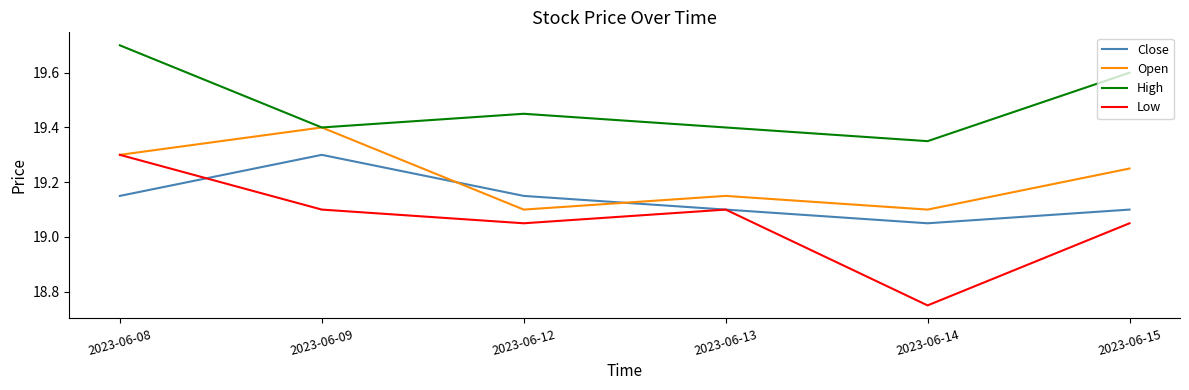

List the series in order of their overall mean, highest first.

High, Open, Close, Low